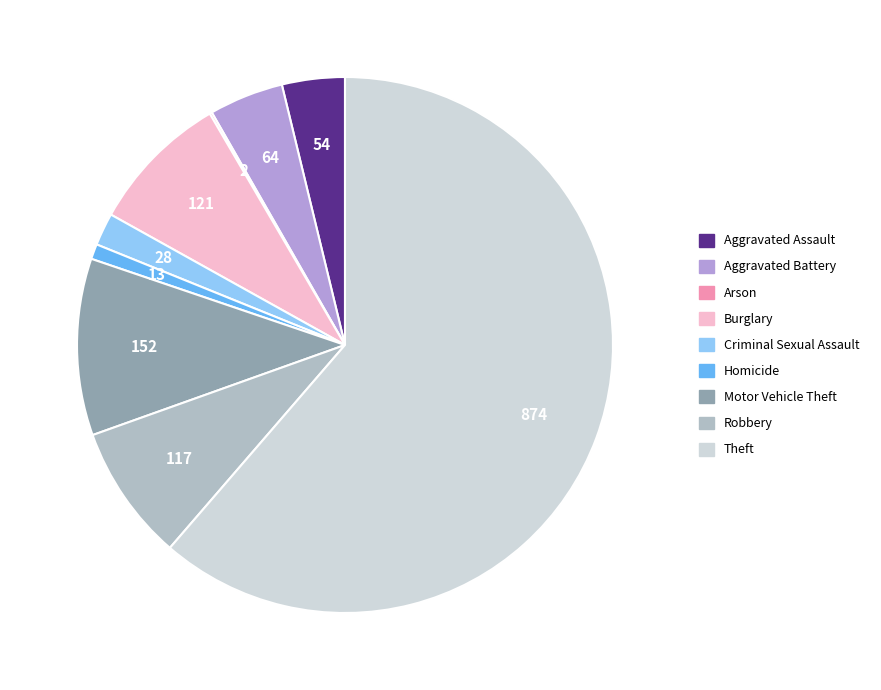

Is it true that Aggravated Assault is 1% of the pie?

False